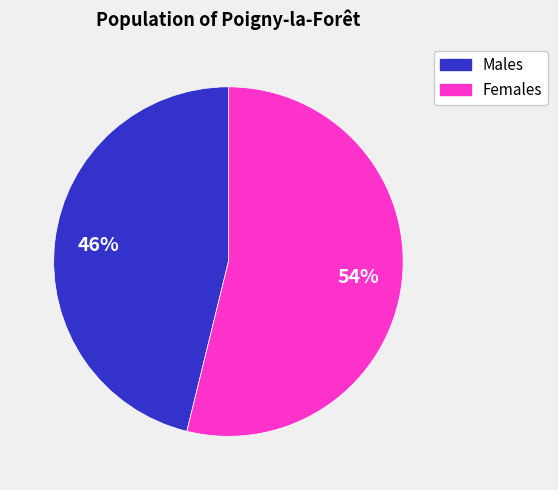

Count the number of slices in the pie.

2